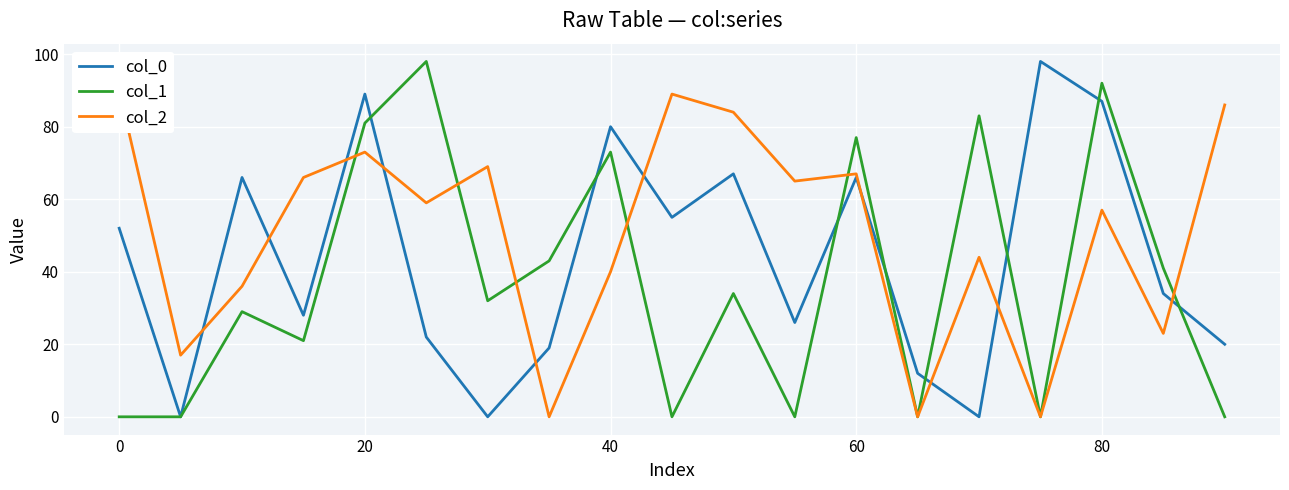

The col_1 series shows 65 at 0. True or false?

False